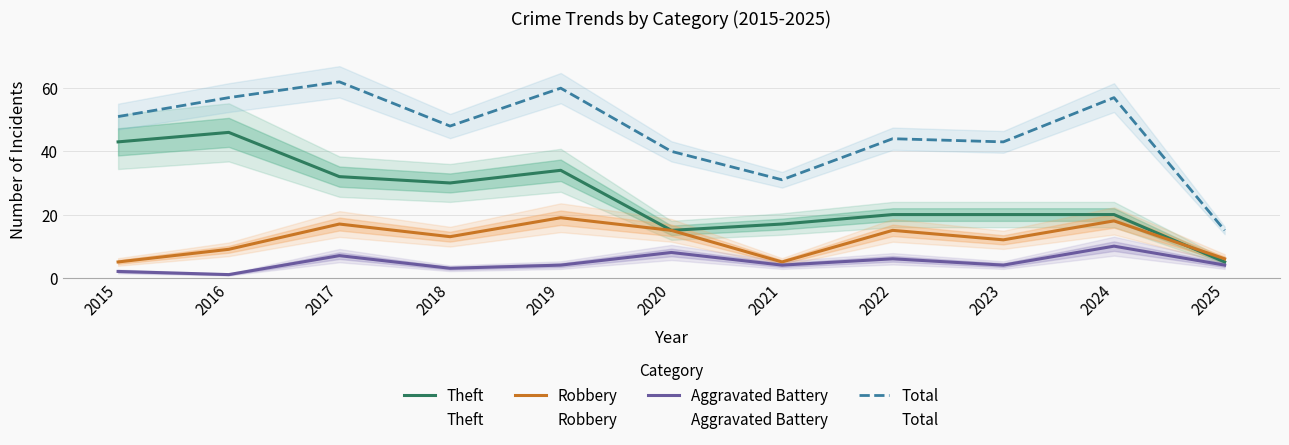

List the series in order of their peak value, lowest first.

Aggravated Battery, Robbery, Theft, Total